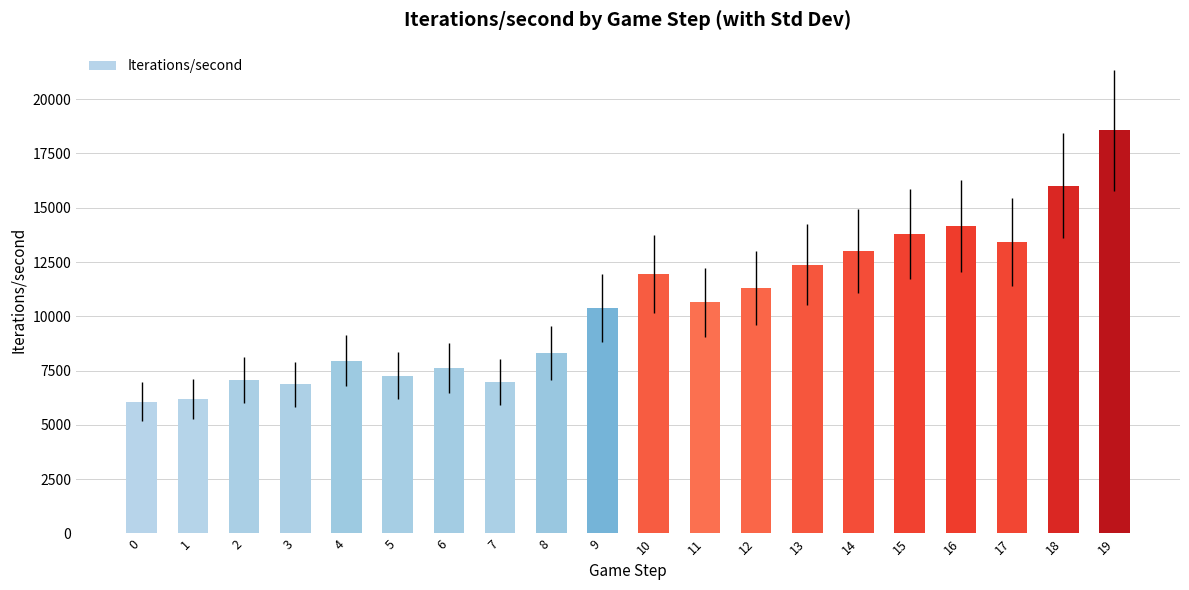

Is it true that the value at 5 is 1490.3?

False